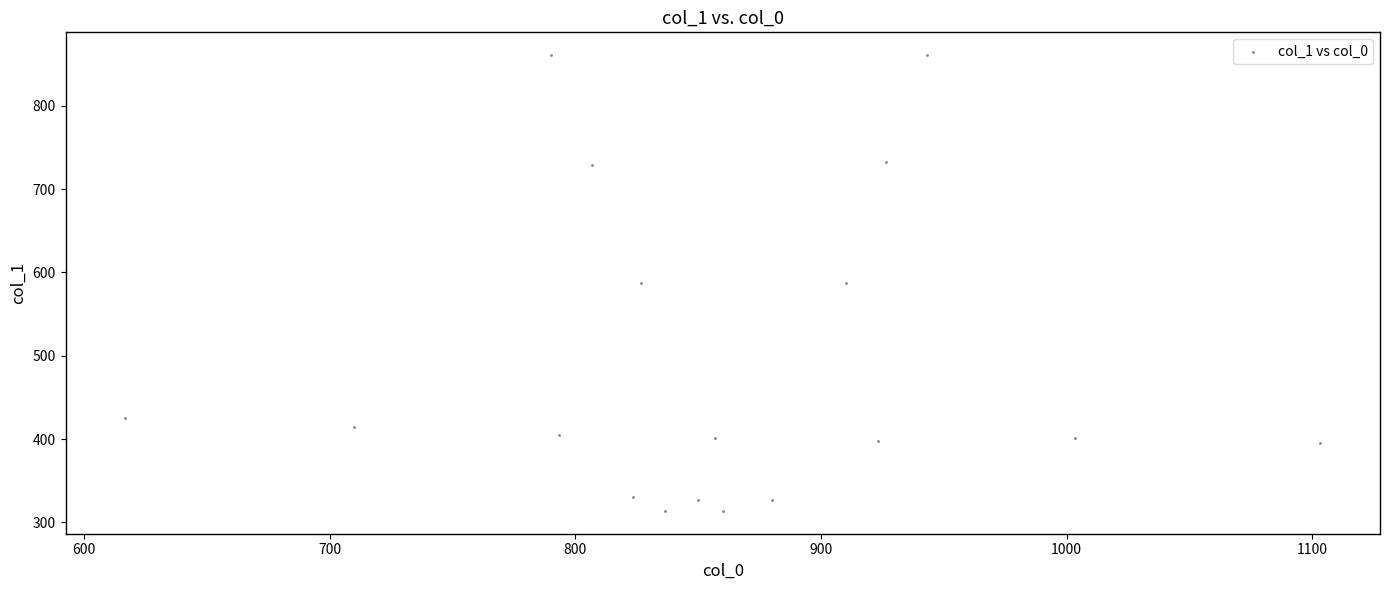

What is the range of X values (max minus min)?

486.7